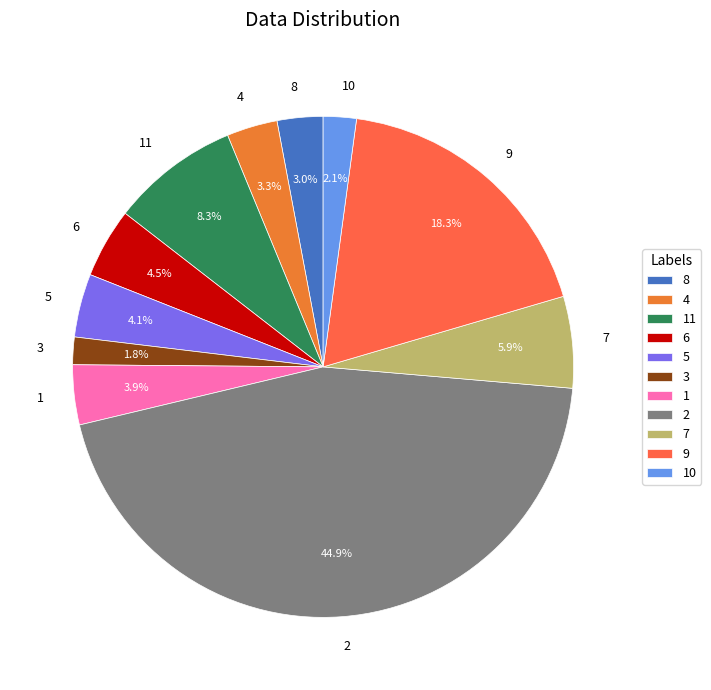

Between 11 and 5, which is larger?

11